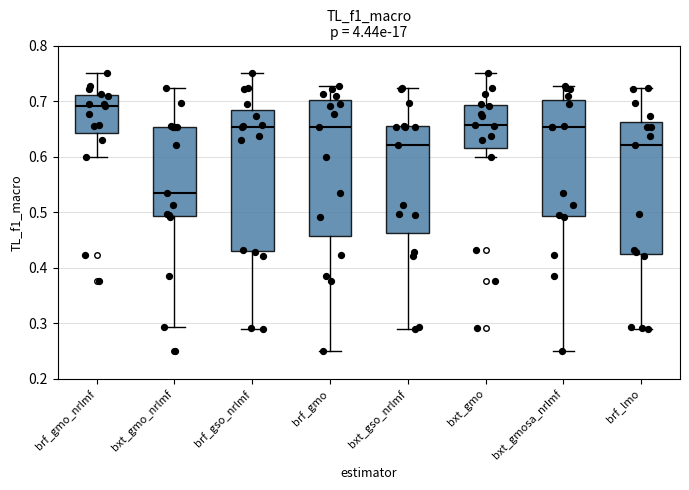

Reading left to right, transcribe this box plot: for each box, give where its median line is, the range the box spans, and where its two whiskers end, as read against the y-axis. The values are not printed on the chart, so give them approximately, as read against the axis.

brf_gmo_nrlmf: median 0.69, box 0.64 to 0.71, whiskers 0.60 to 0.75
bxt_gmo_nrlmf: median 0.53, box 0.49 to 0.65, whiskers 0.29 to 0.72
brf_gso_nrlmf: median 0.65, box 0.43 to 0.68, whiskers 0.29 to 0.75
brf_gmo: median 0.65, box 0.46 to 0.70, whiskers 0.25 to 0.73
bxt_gso_nrlmf: median 0.62, box 0.46 to 0.65, whiskers 0.29 to 0.72
bxt_gmo: median 0.66, box 0.61 to 0.69, whiskers 0.60 to 0.75
bxt_gmosa_nrlmf: median 0.65, box 0.49 to 0.70, whiskers 0.25 to 0.73
brf_lmo: median 0.62, box 0.42 to 0.66, whiskers 0.29 to 0.72